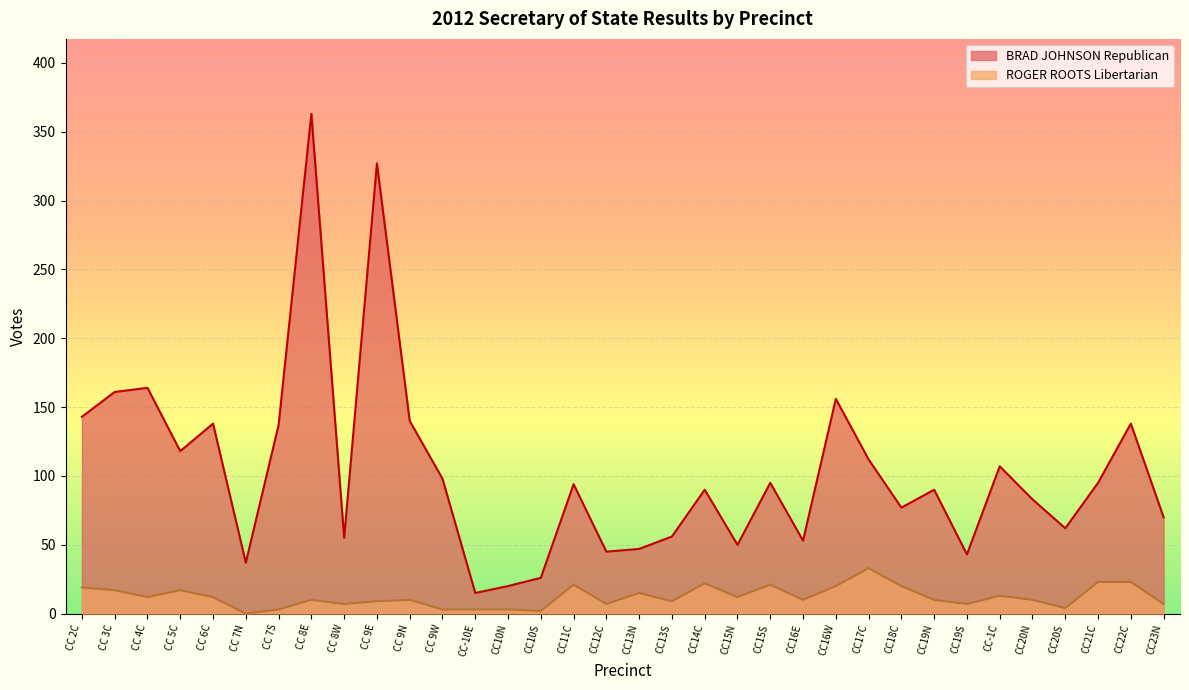

Where is ROGER ROOTS Libertarian nearest to the value 16?

CC 3C